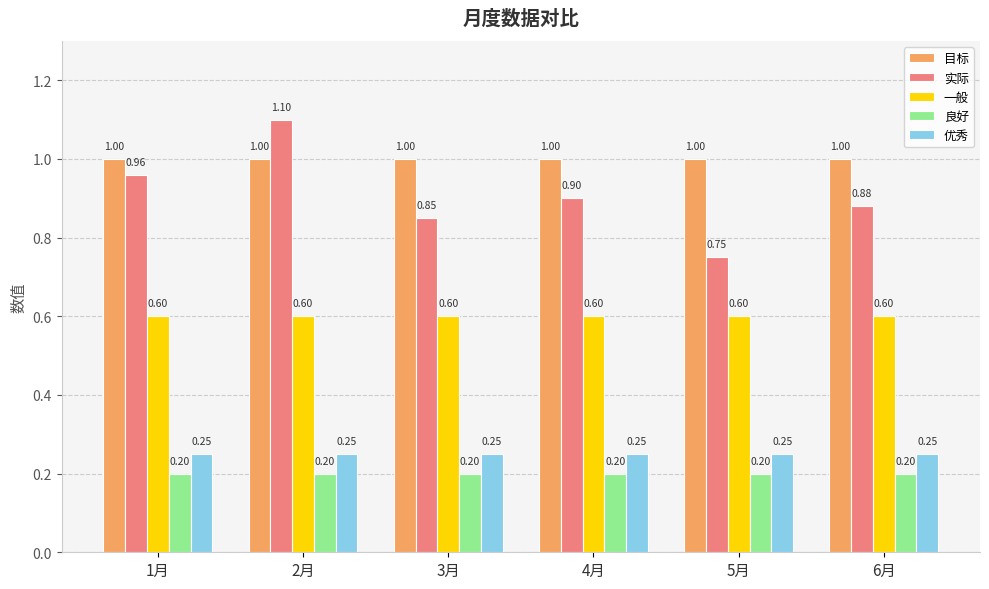

Is it true that 目标 equals 1.0 at 4月?

True